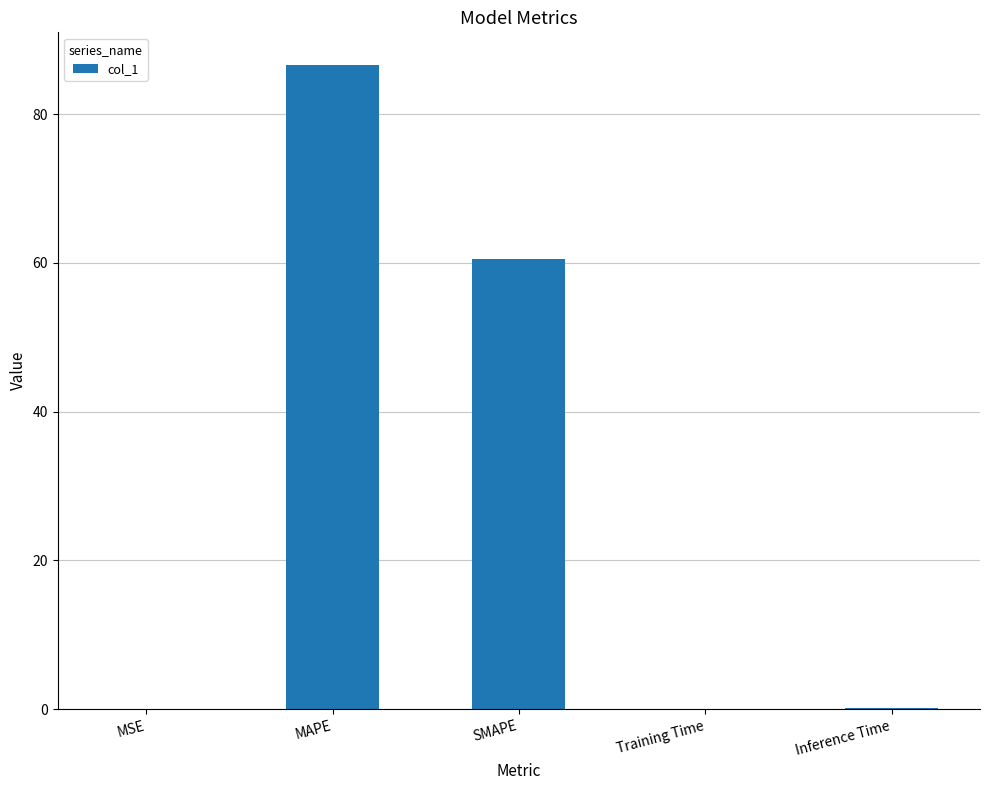

True or false: the data shows 0.0 at MSE.

True